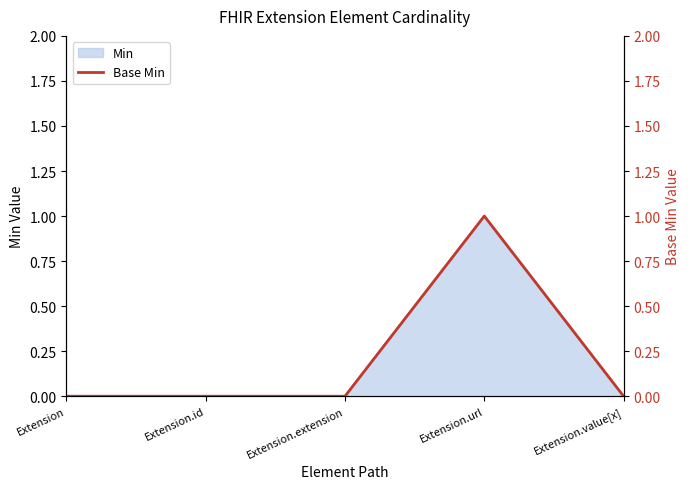

What is the label of the 5th point from the right?

Extension